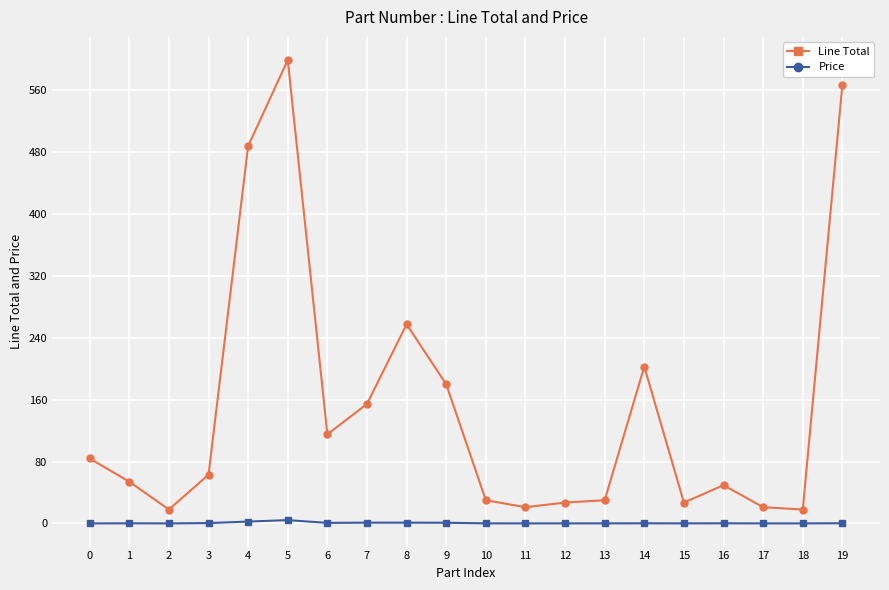

Where is the first local maximum for Line Total?

5